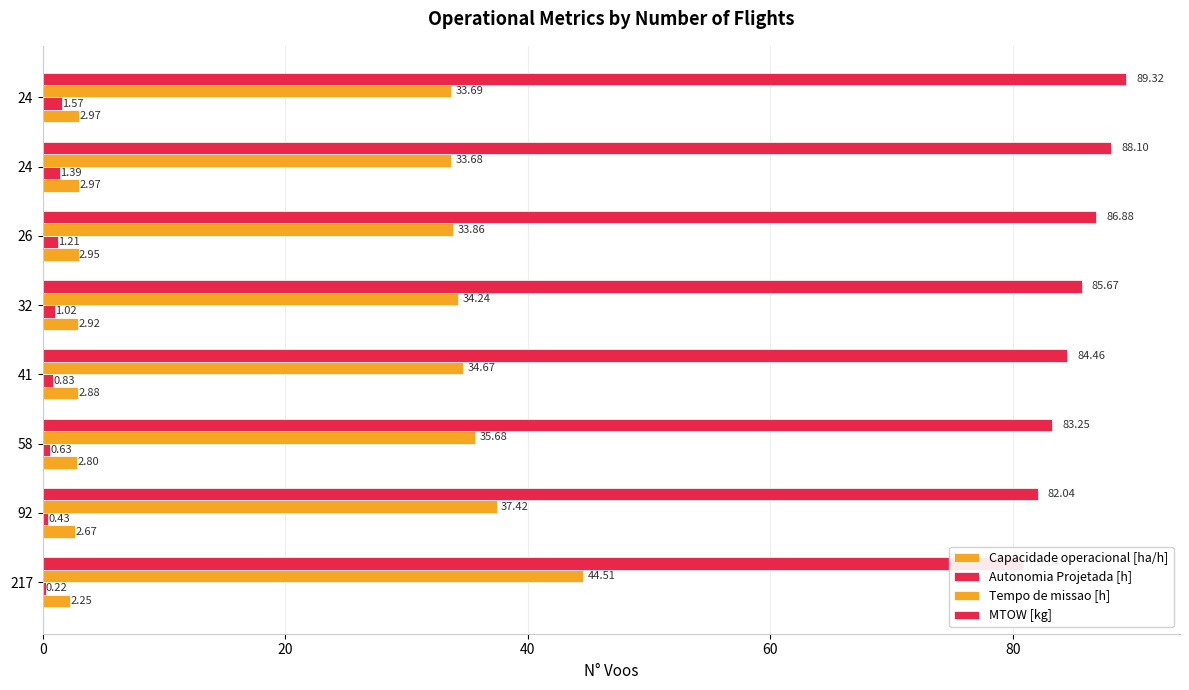

The value of Tempo de missao [h] at 24 is 17.0. True or false?

False